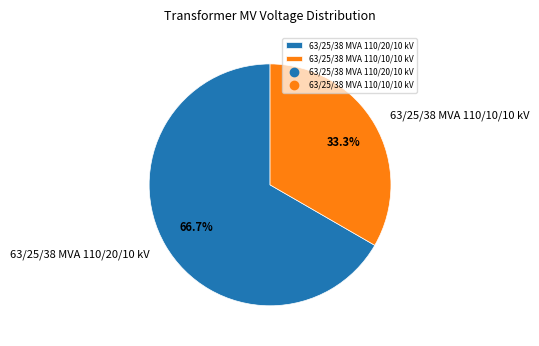

True or false: 63/25/38 MVA 110/10/10 kV accounts for 33% of the total.

True